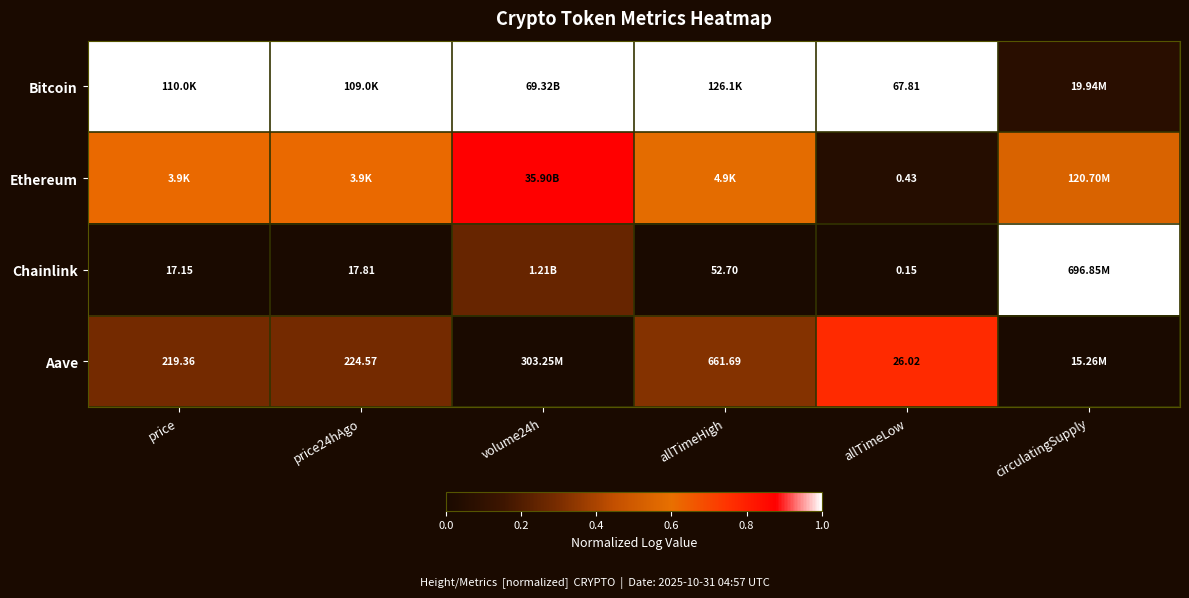

What is the difference between the maximum and minimum values in the Aave series?

0.8